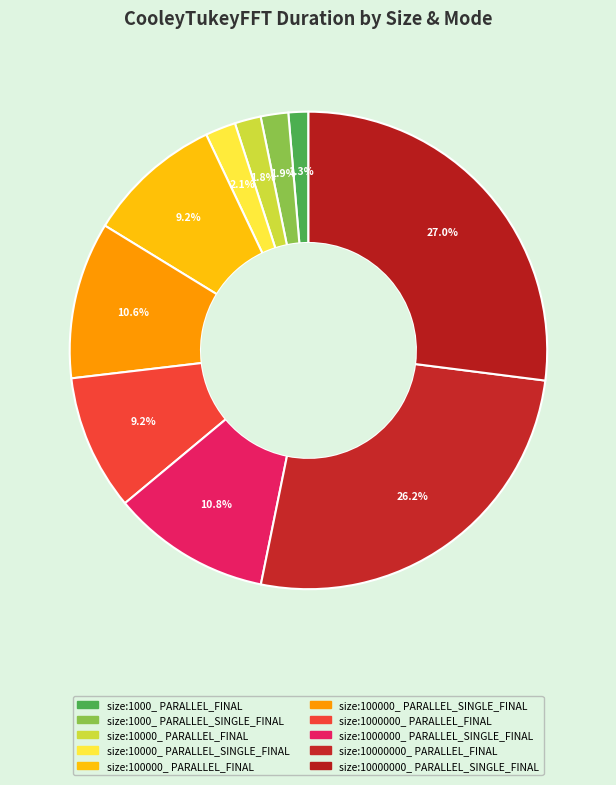

What is the smallest slice in the pie chart?

size:1000_ PARALLEL_FINAL